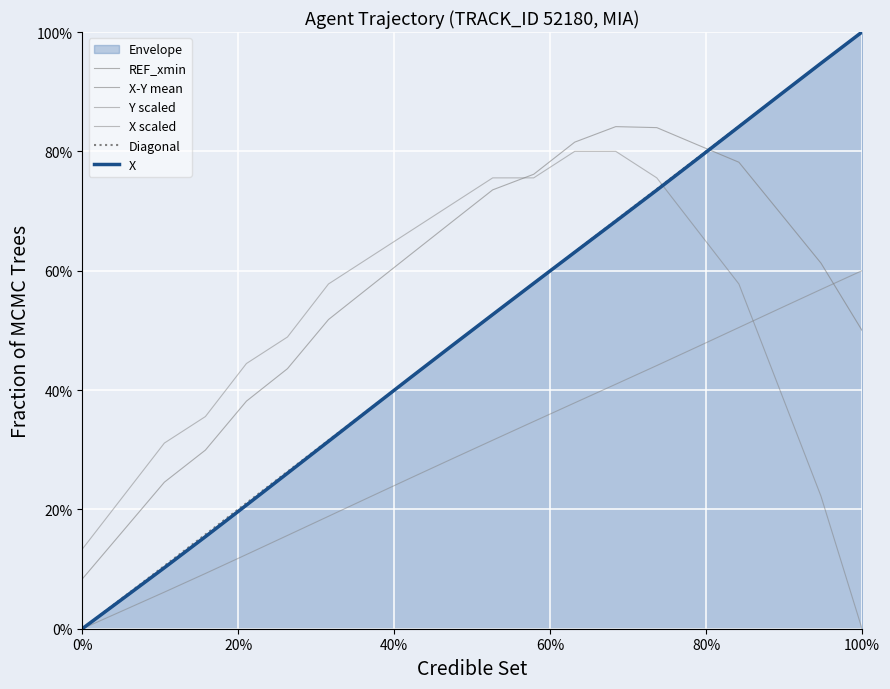

True or false: Y scaled has more than 2 points higher than both neighbors.

False